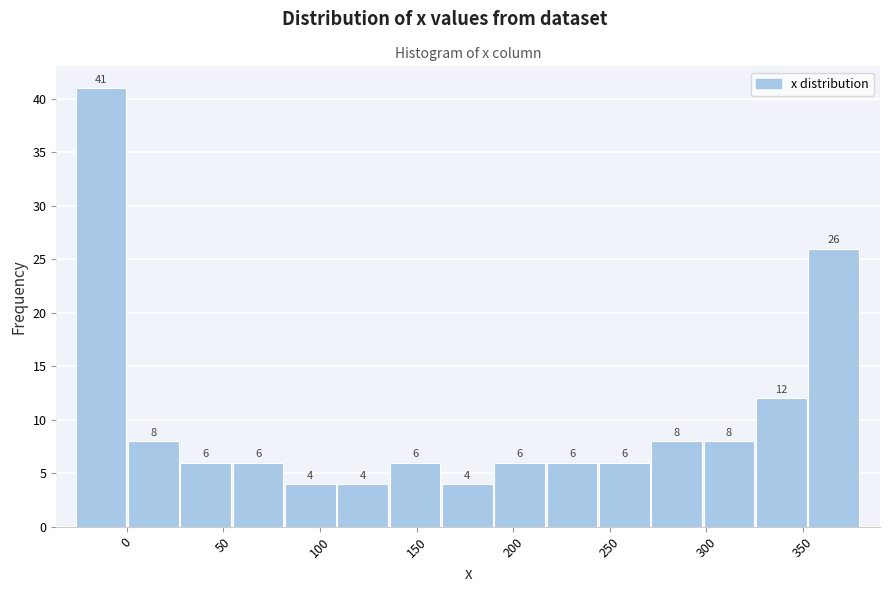

Reading left to right, transcribe this chart: for each bar, give the range it covers on the x-axis and its height. The bar edges are not printed on the chart, so give them approximately, as read against the axis.

-25 to 0: 41
0 to 30: 8
30 to 55: 6
55 to 80: 6
80 to 110: 4
110 to 135: 4
135 to 165: 6
165 to 190: 4
190 to 215: 6
215 to 245: 6
245 to 270: 6
270 to 300: 8
300 to 325: 8
325 to 355: 12
355 to 380: 26